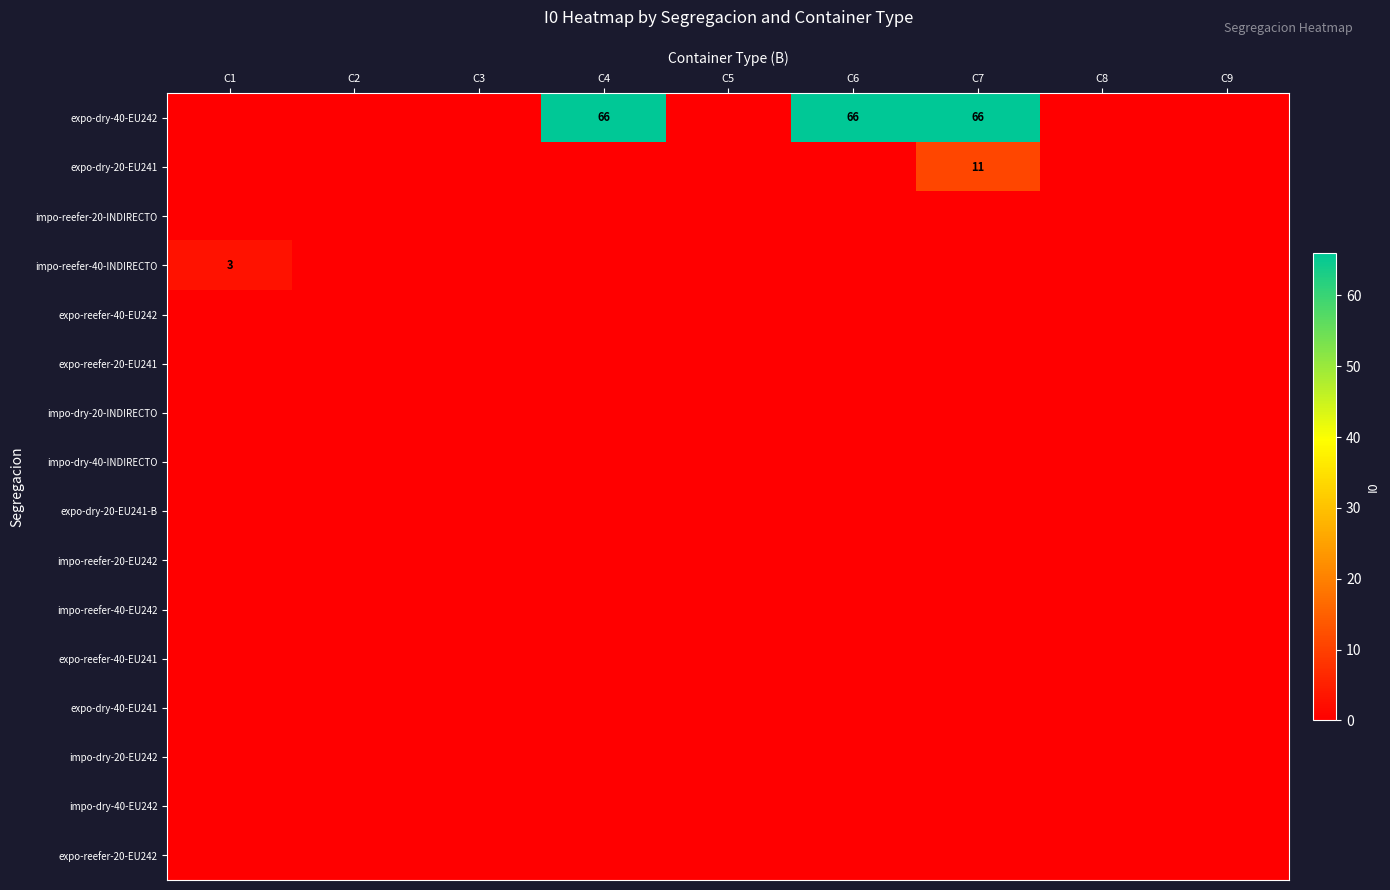

Between C3 and C4, which is larger?

C4